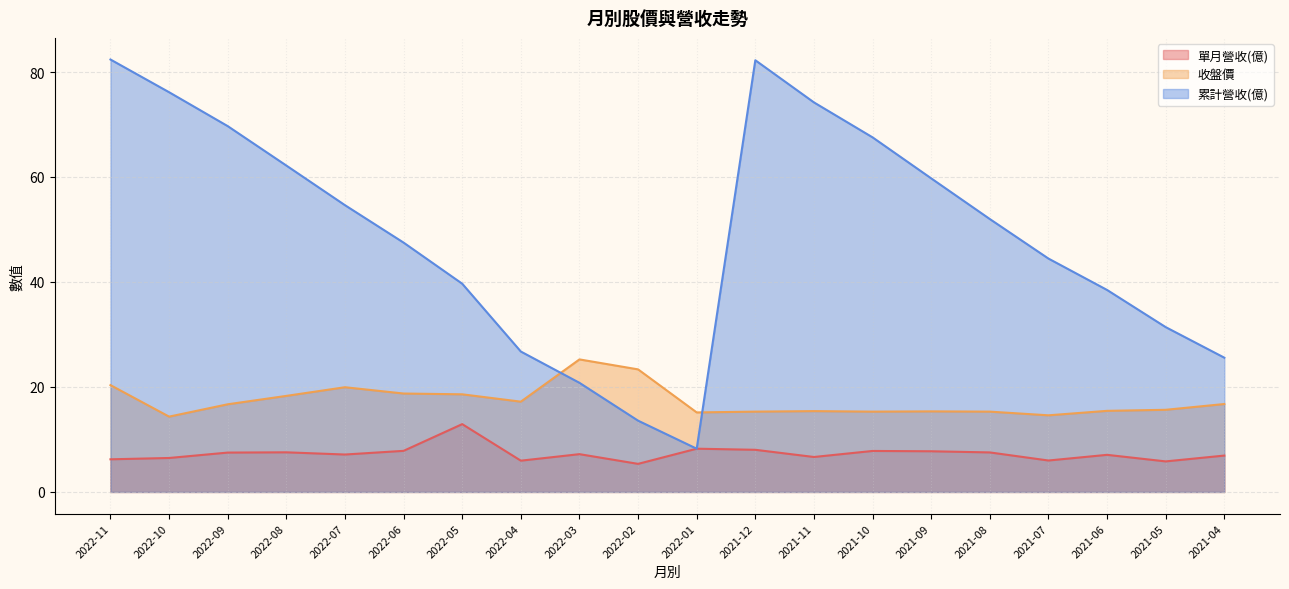

Rank the series by their maximum value, from highest to lowest.

累計營收(億), 收盤價, 單月營收(億)